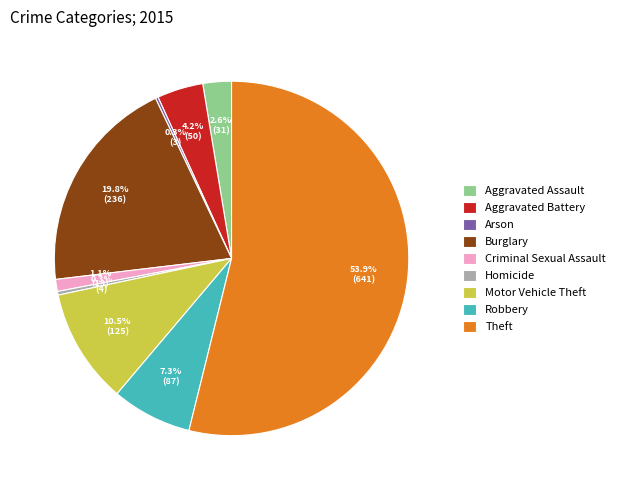

What is the largest slice in the pie chart?

Theft